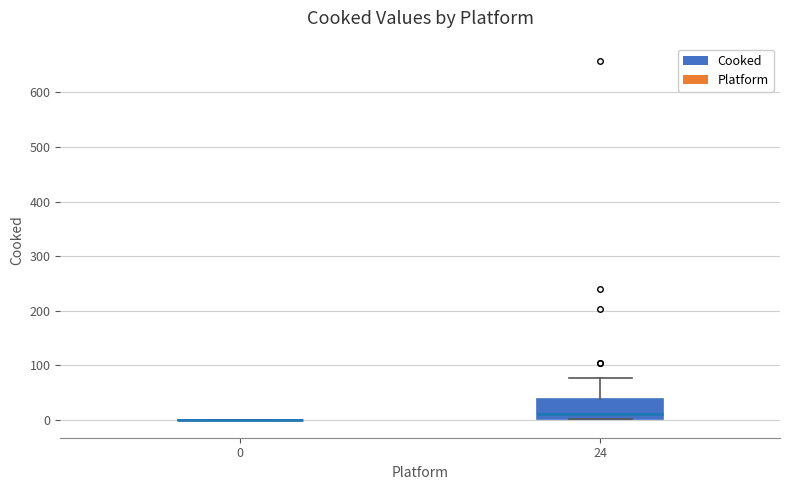

Reading left to right, transcribe this box plot: for each box, give where its median line is, the range the box spans, and where its two whiskers end, as read against the y-axis. The values are not printed on the chart, so give them approximately, as read against the axis.

0: box collapsed to a line at 0, whiskers 0 to 0
24: median 10, box 0 to 40, whiskers 0 to 80